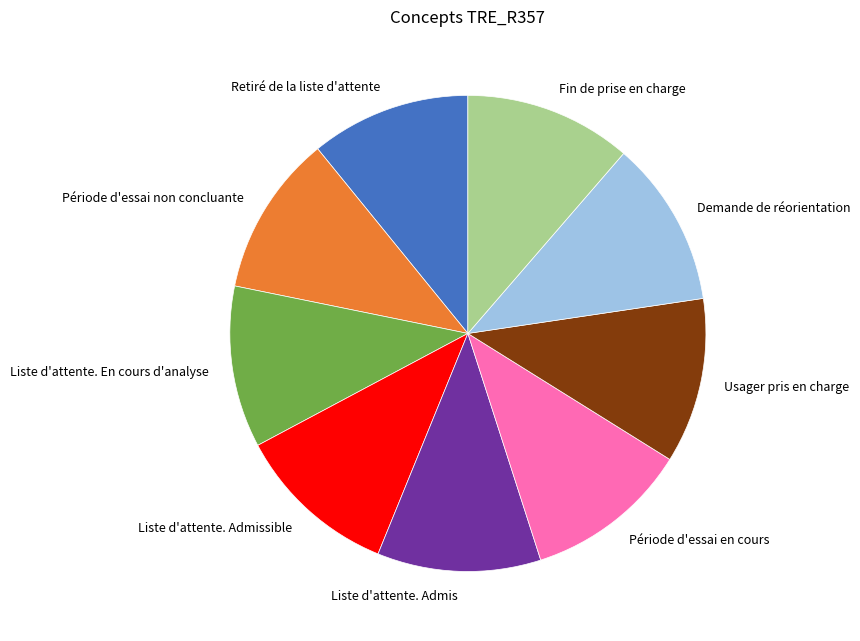

What is the ratio of the value at Usager pris en charge to the value at Période d'essai non concluante?

1.0